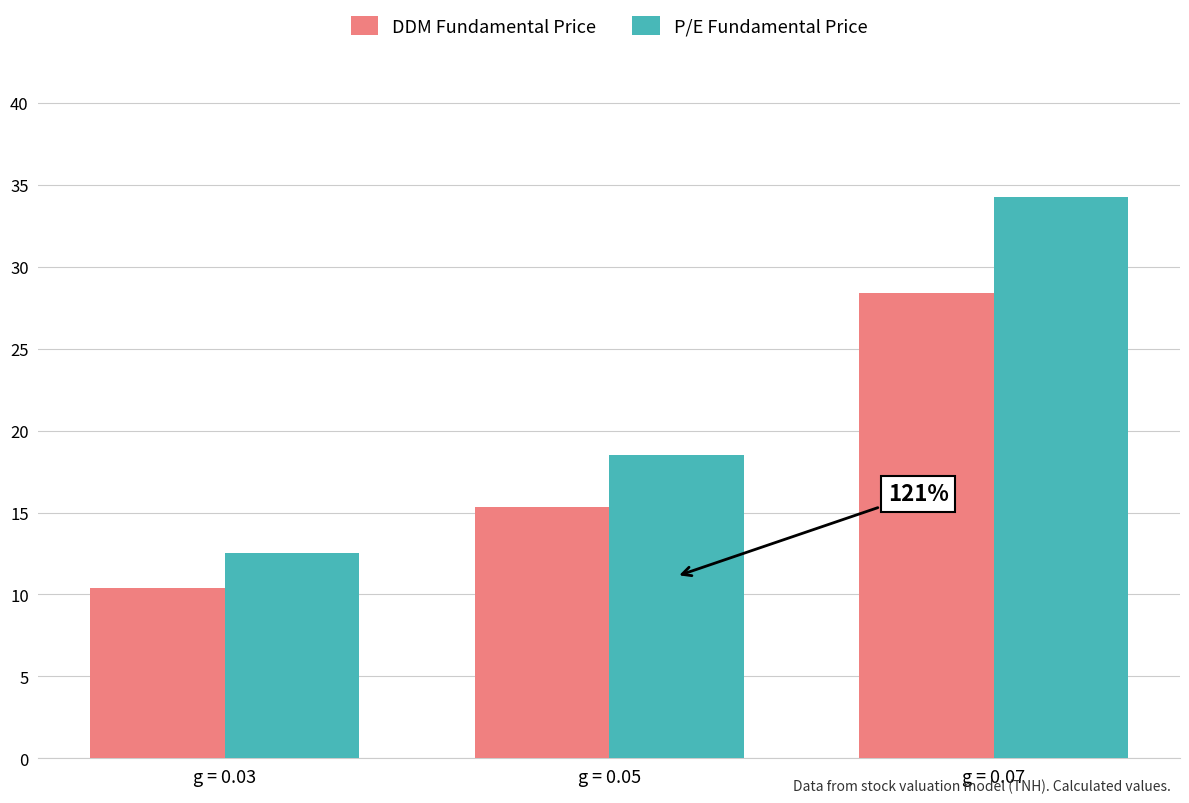

Which series has the largest range (max minus min)?

P/E Fundamental Price